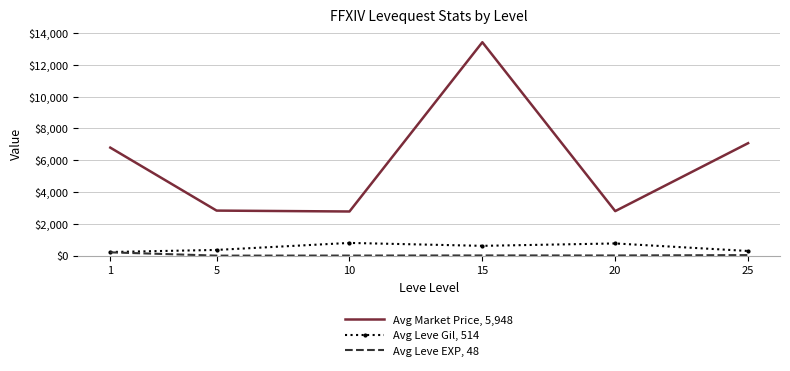

At which category is the sum across all series the highest?

15